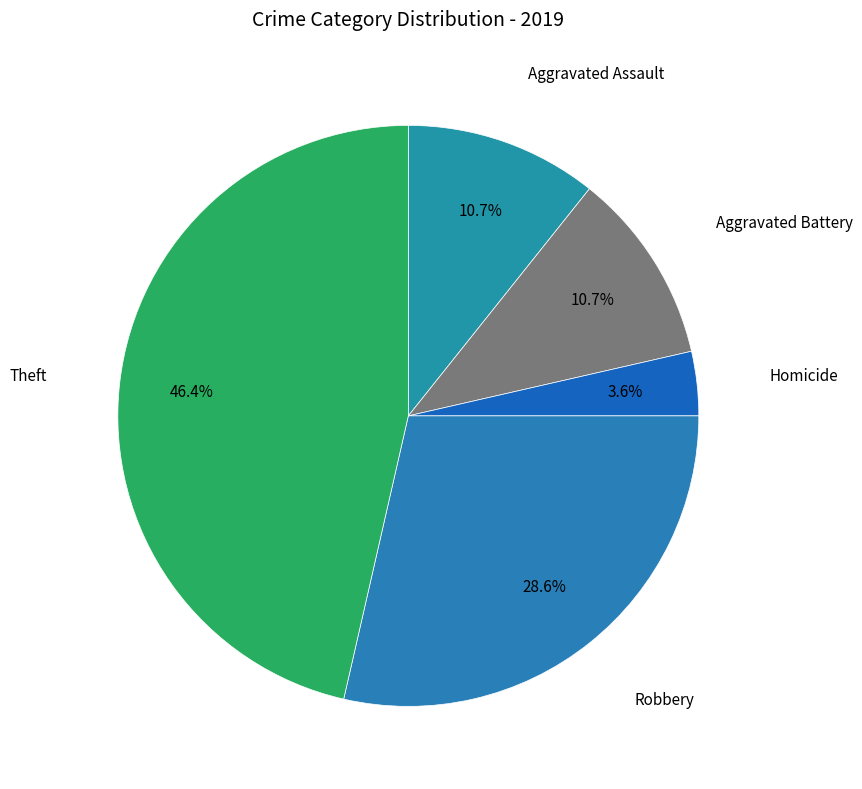

To the nearest percent, what portion does Aggravated Assault represent?

11%